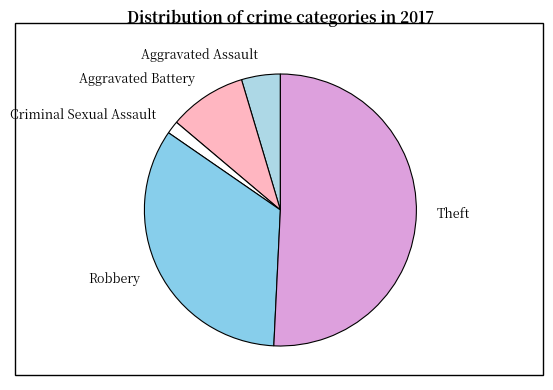

True or false: Theft accounts for 61% of the total.

False